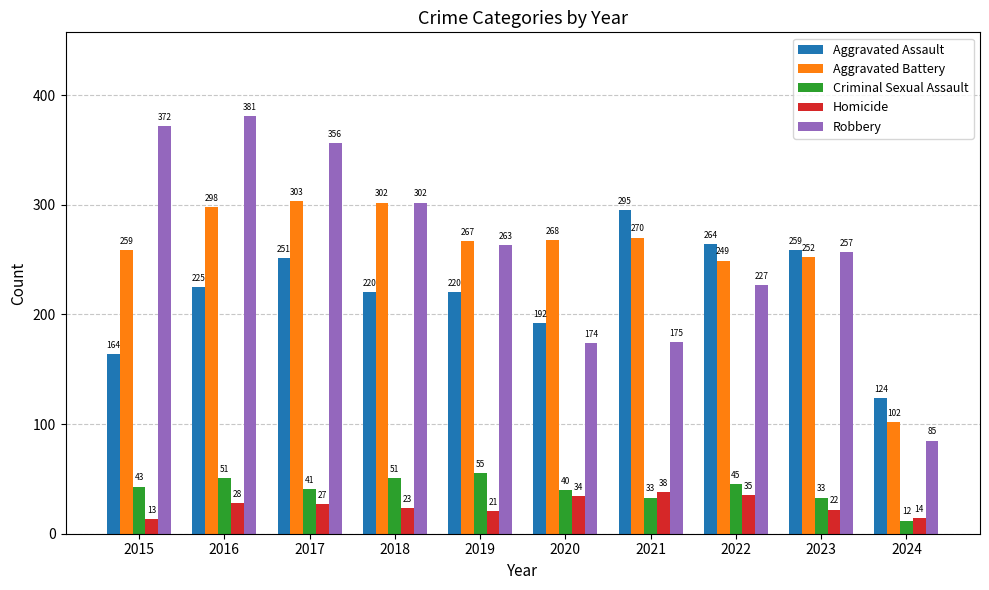

What is the difference between the maximum and minimum values in the Robbery series?

296